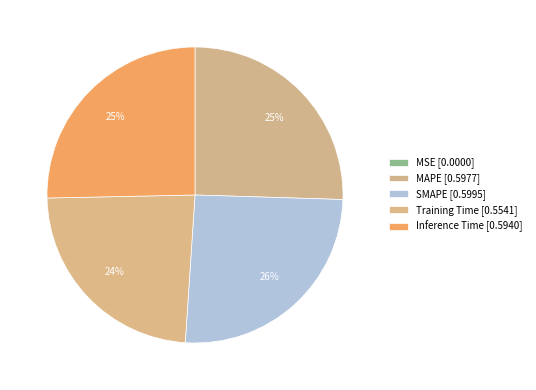

Which slice is the largest?

SMAPE